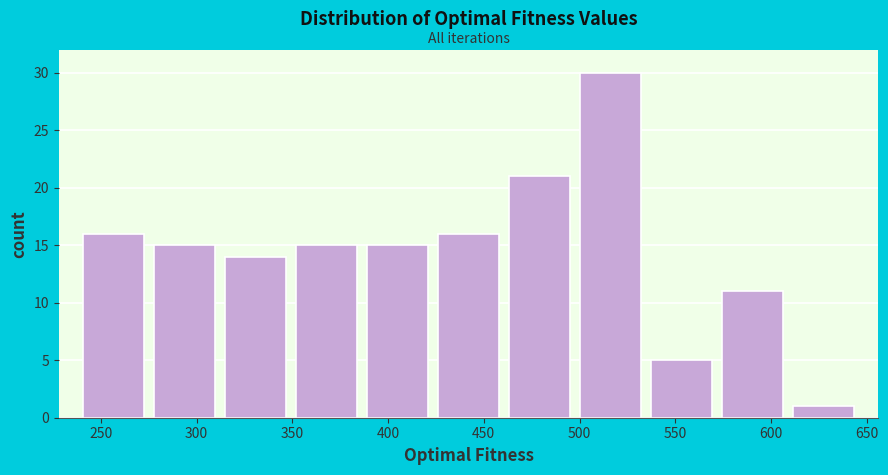

Over which range of the x-axis is the bar tallest?

500 to 535